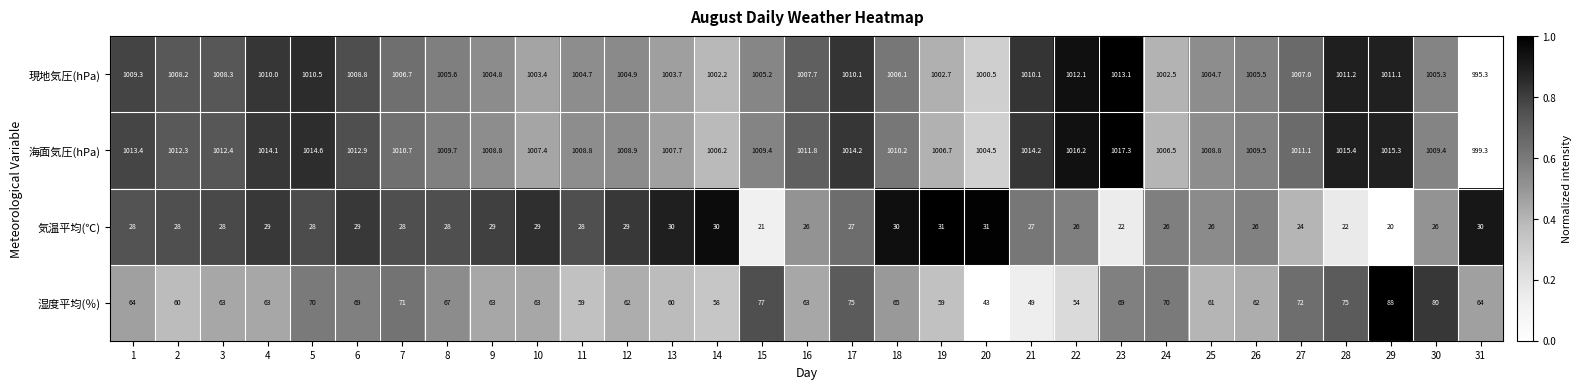

True or false: 現地気圧(hPa) has a value of 480.0 at 2.

False